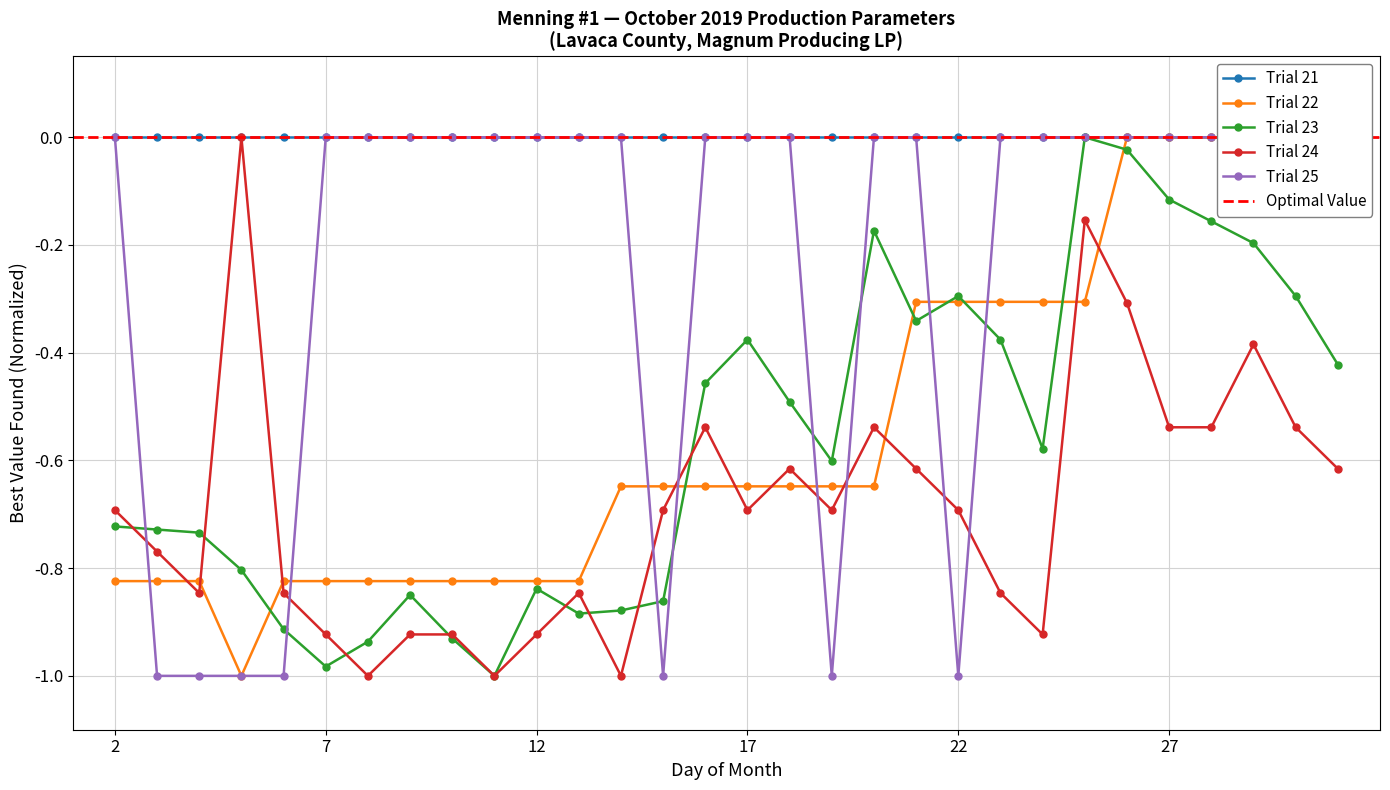

What is the difference between the Trial 23 values at 7 and 13?

0.1